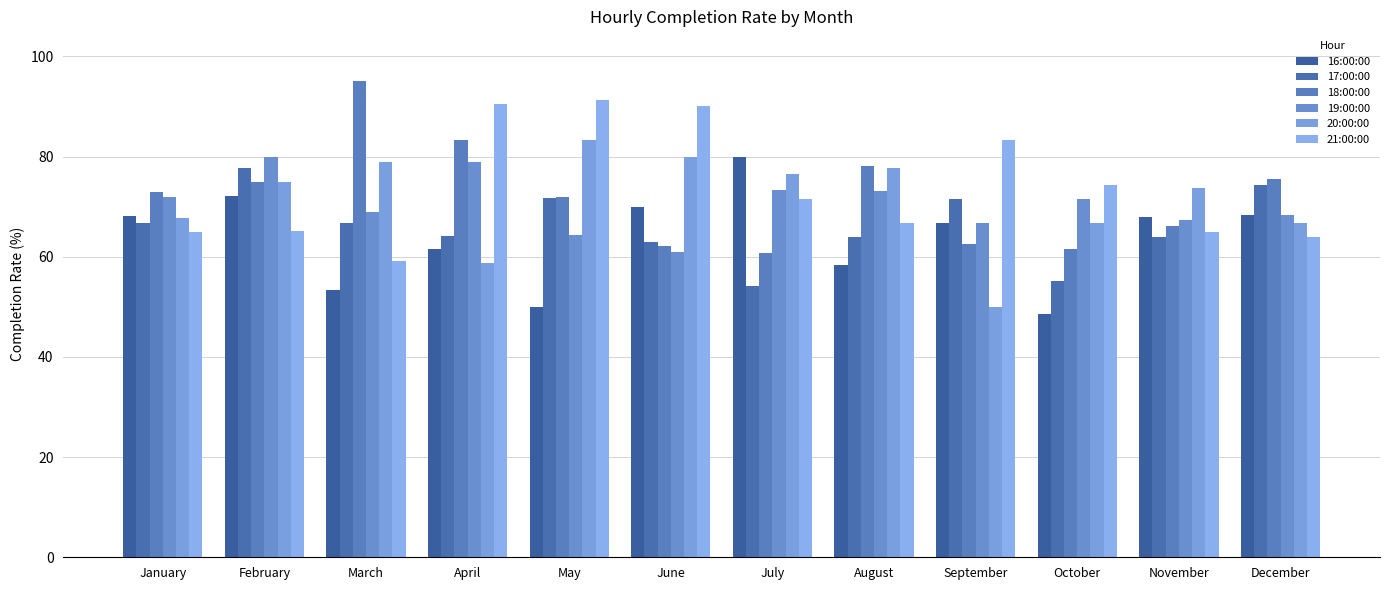

Count the number of categories in the chart.

12